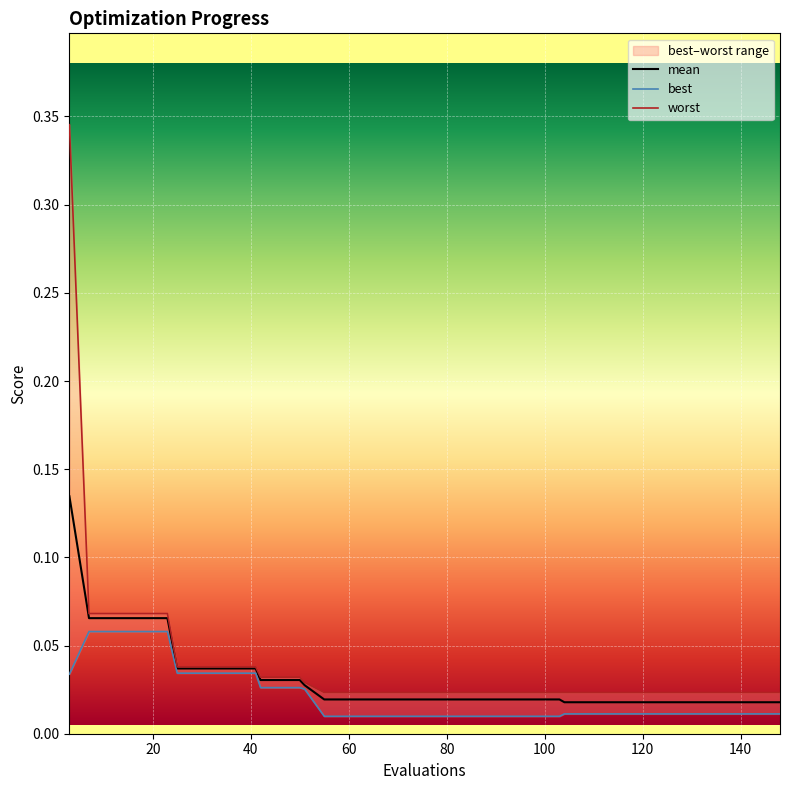

How many series are shown in this chart?

3